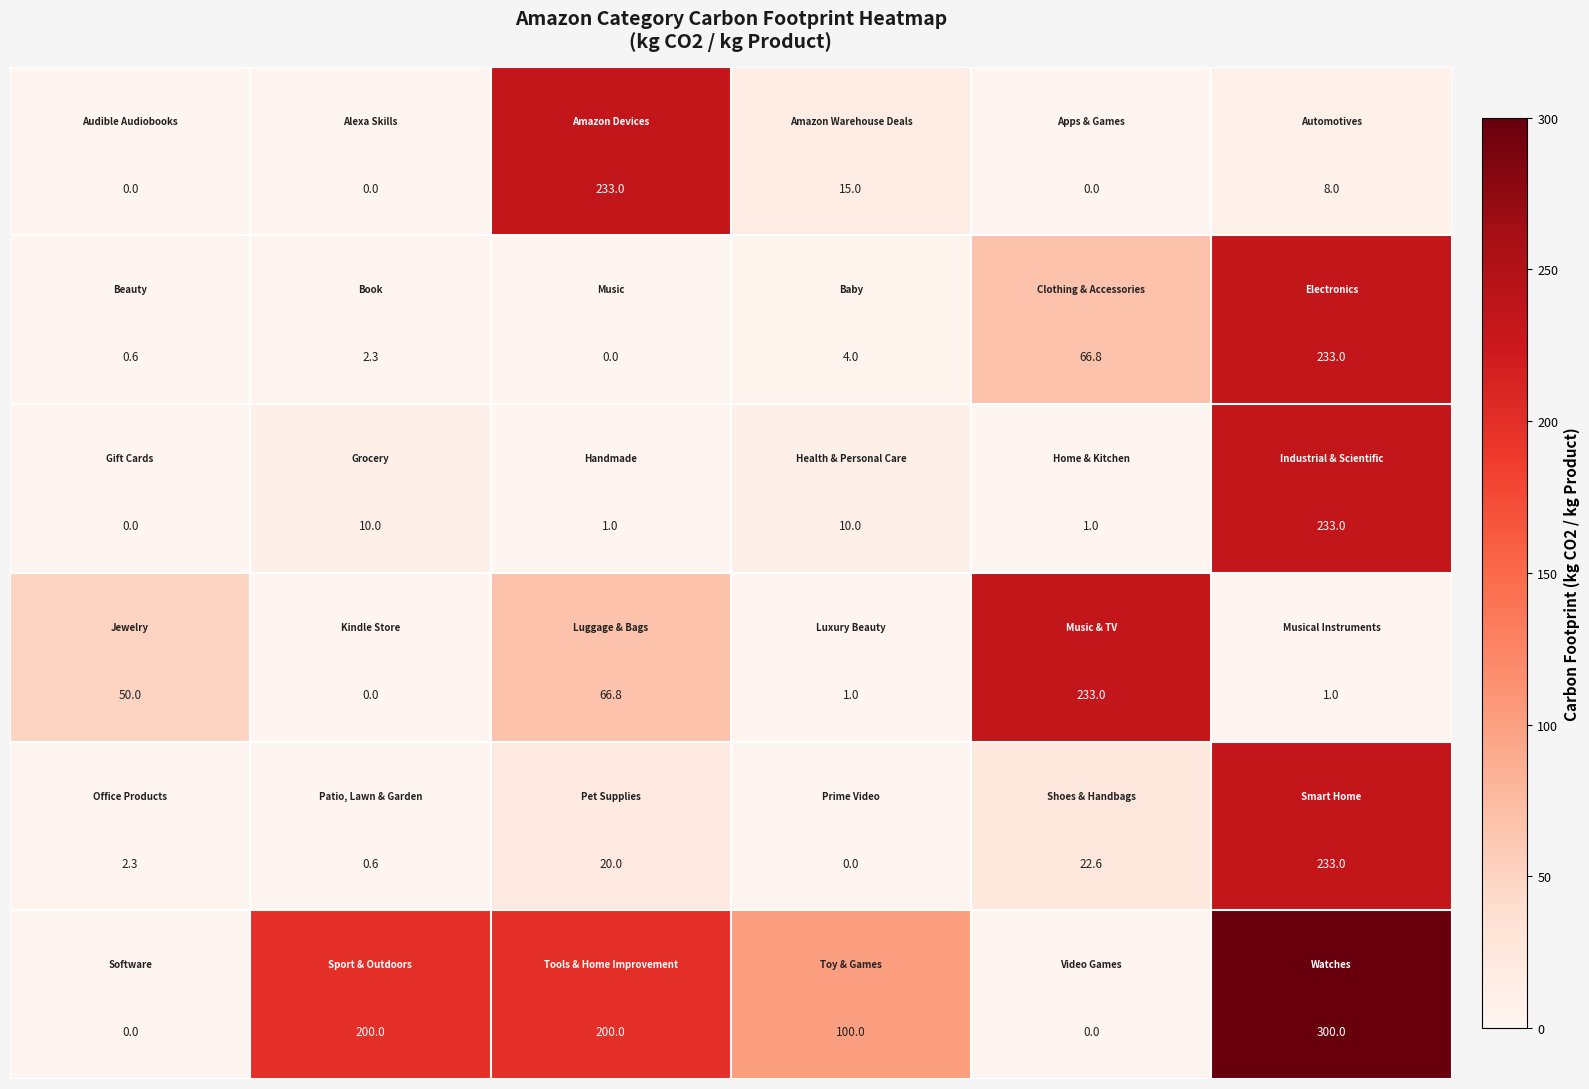

What is the greatest value displayed?

300.0